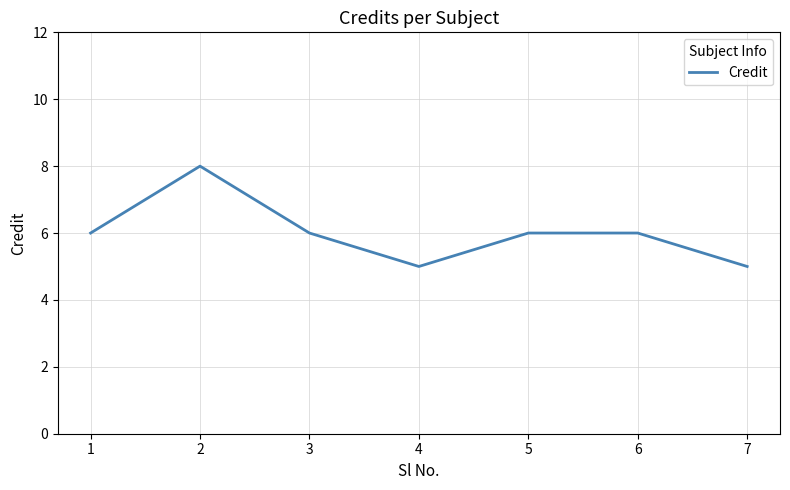

What value does the data have at 7?

5